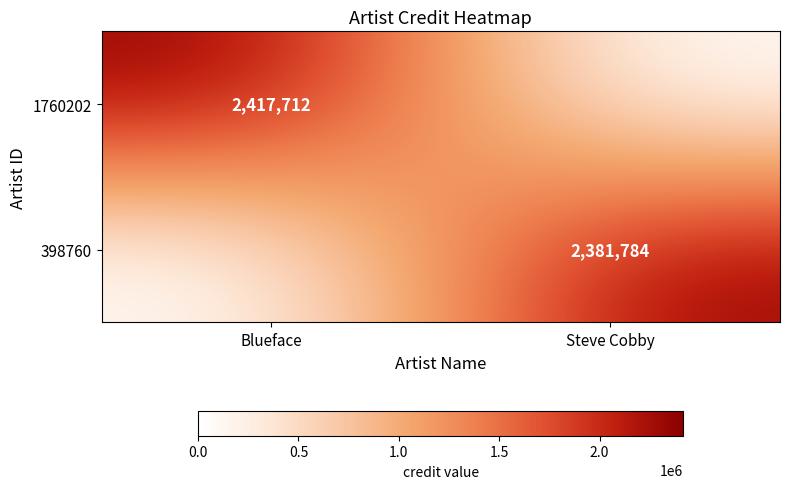

The value of 398760 at Steve Cobby is 2381784. True or false?

True